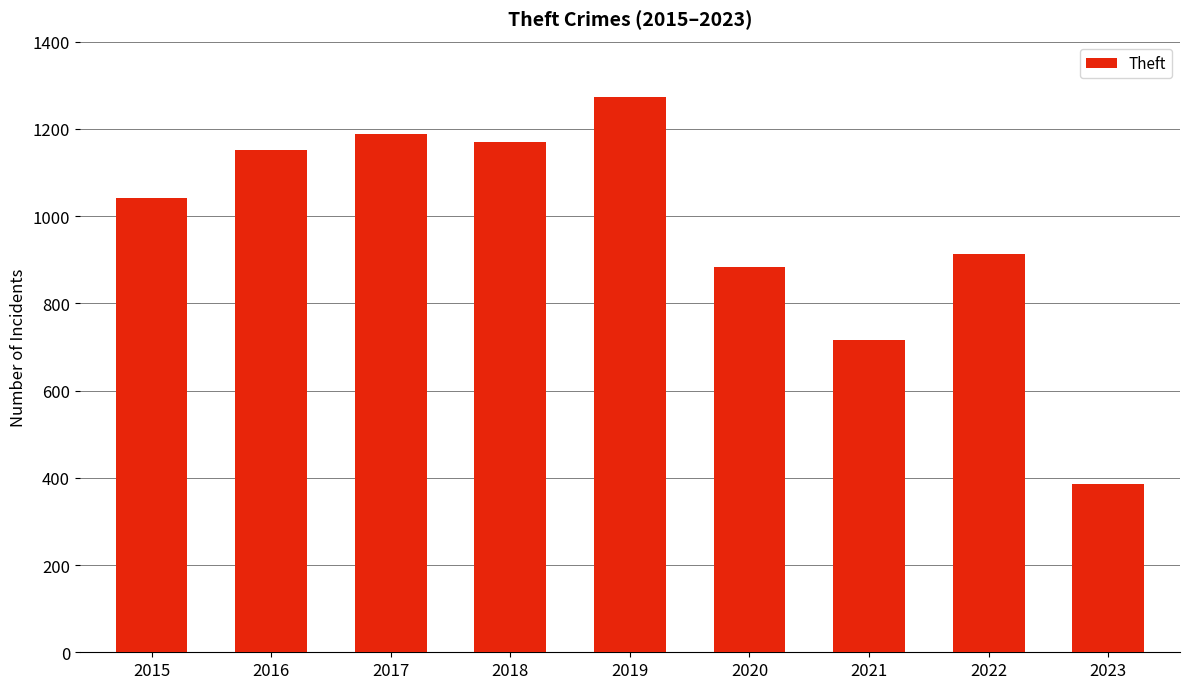

What is the difference between the maximum and second lowest values?

556